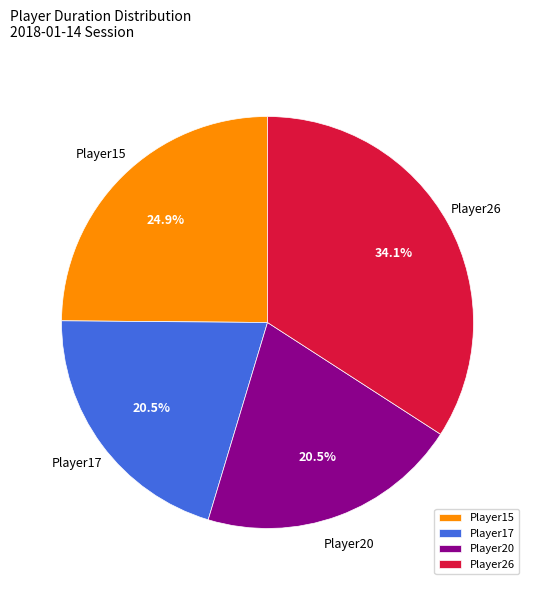

How many slices are in this pie chart?

4